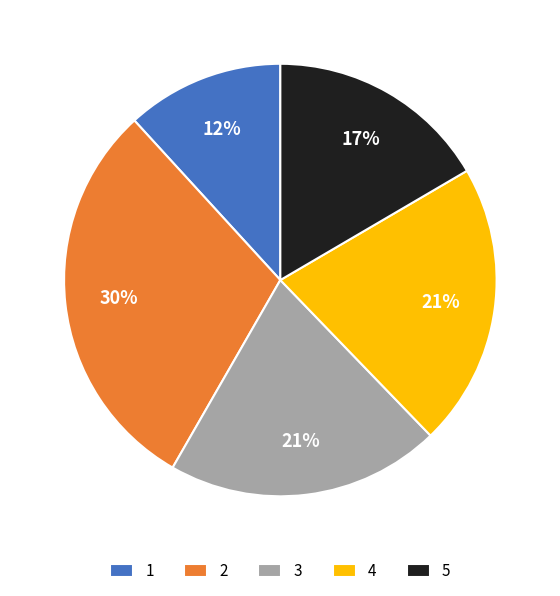

How many slices are in this pie chart?

5